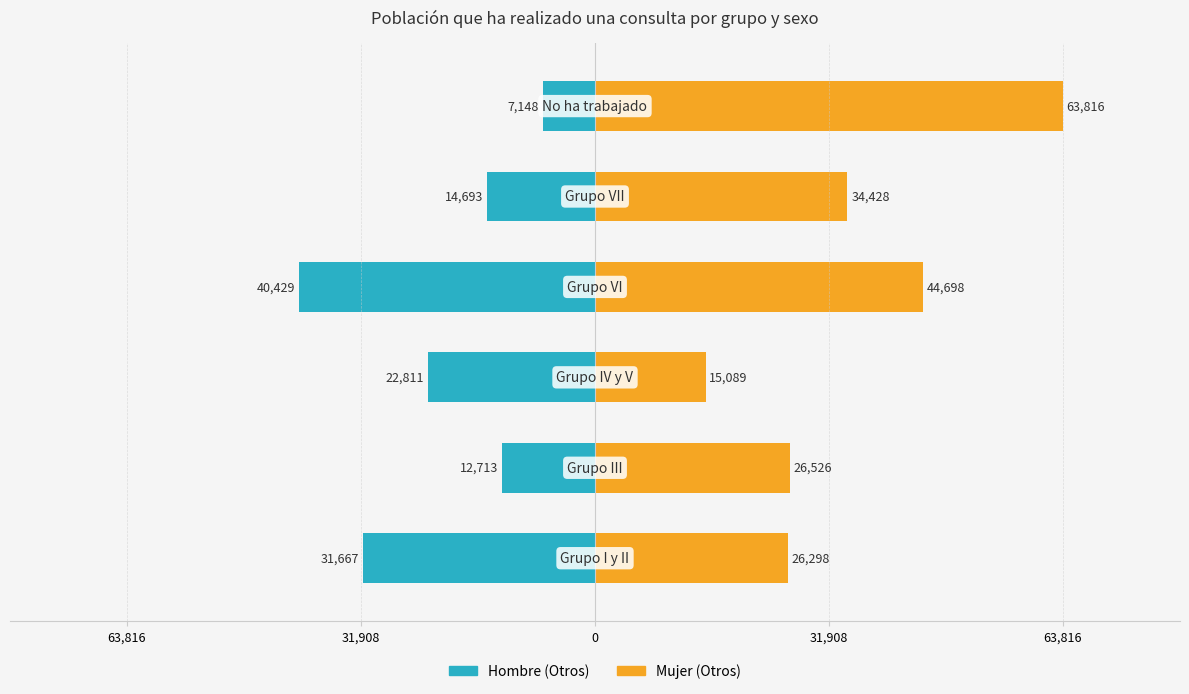

At how many categories does at least one series exceed -31681?

6